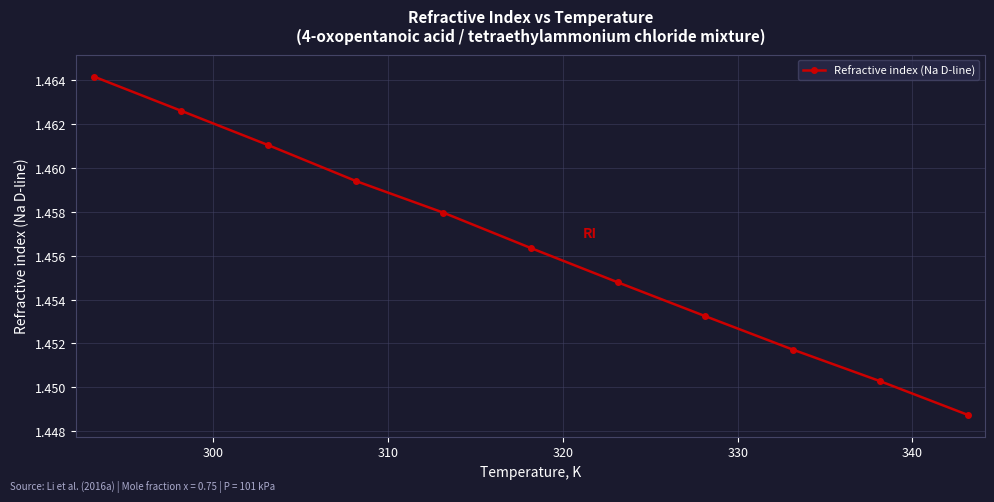

Count the values in the range 1 to 2.

11